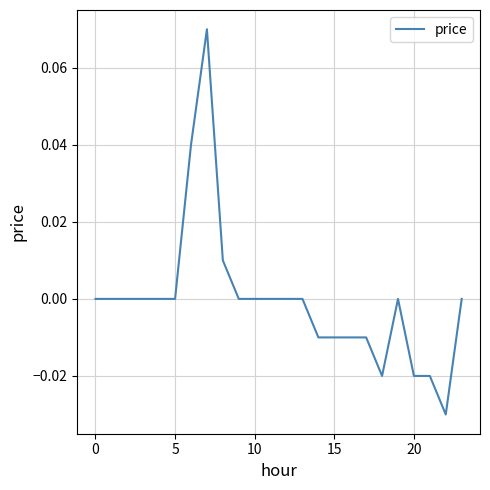

Where is the first local maximum?

7